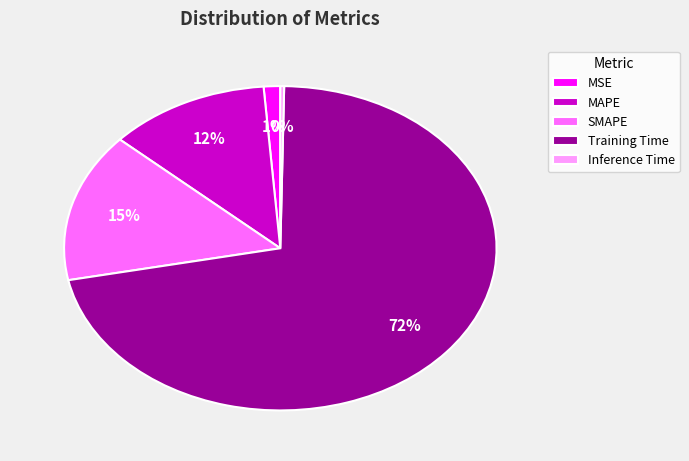

What is the smallest slice in the pie chart?

Inference Time